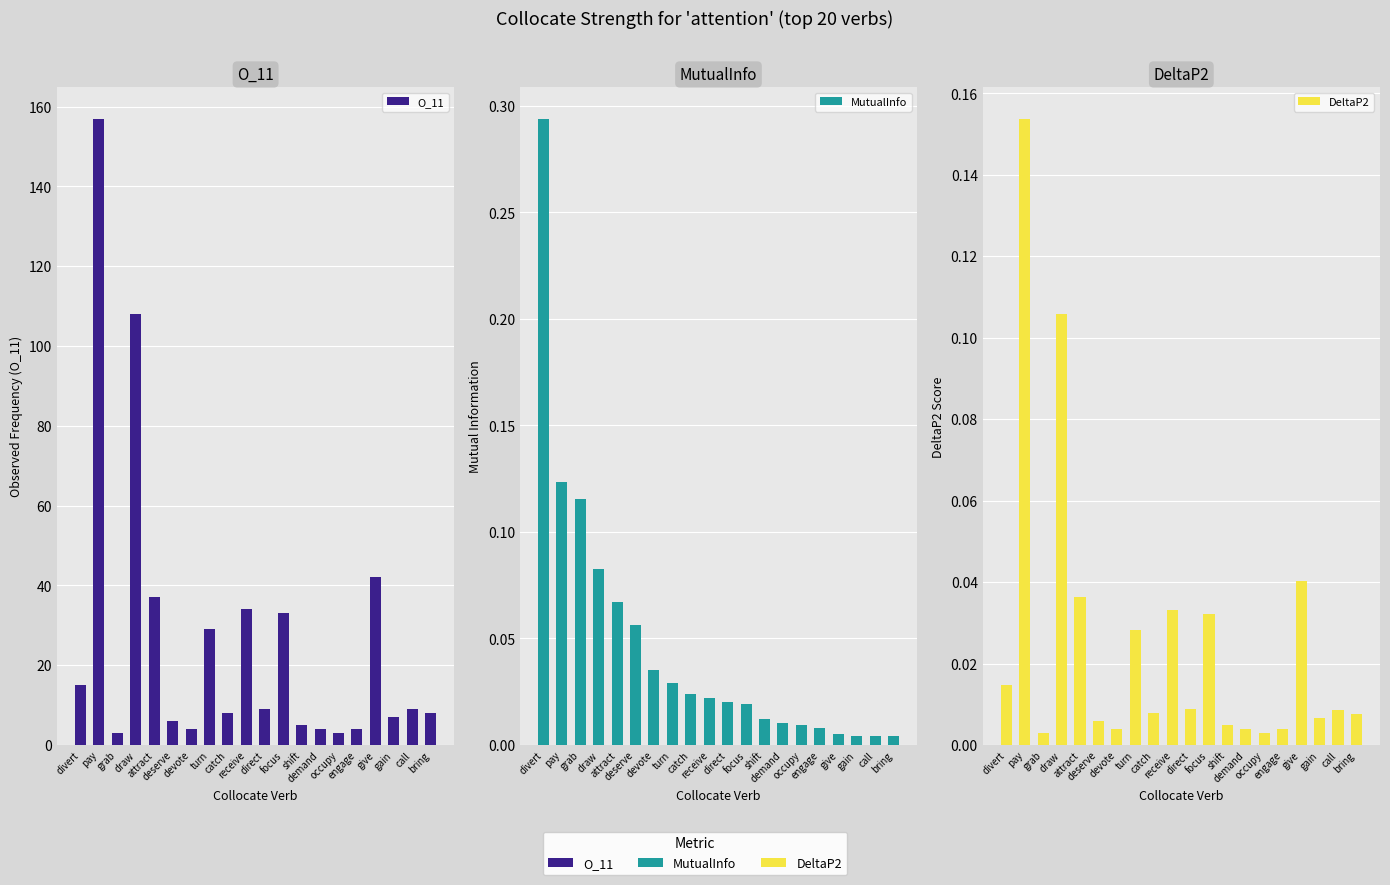

What is the maximum value shown in the chart?

157.0